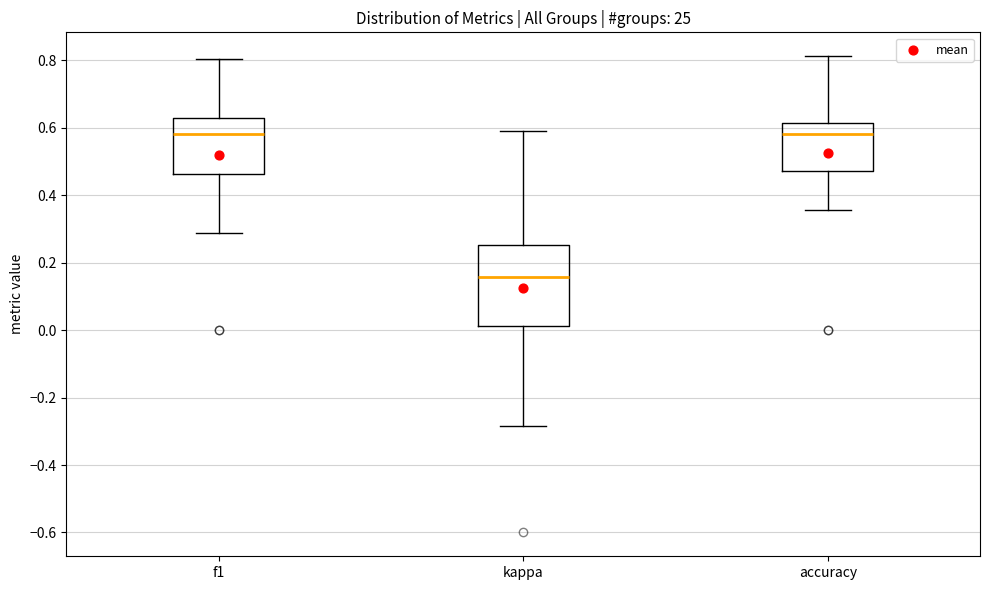

Reading left to right, read every box against the y-axis: the position of its median line, the range the box covers, and the ends of its whiskers. The values are not printed on the chart, so give them approximately, as read against the axis.

f1: median 0.58, box 0.46 to 0.62, whiskers 0.28 to 0.80
kappa: median 0.16, box 0.02 to 0.26, whiskers -0.28 to 0.60
accuracy: median 0.58, box 0.48 to 0.62, whiskers 0.36 to 0.82